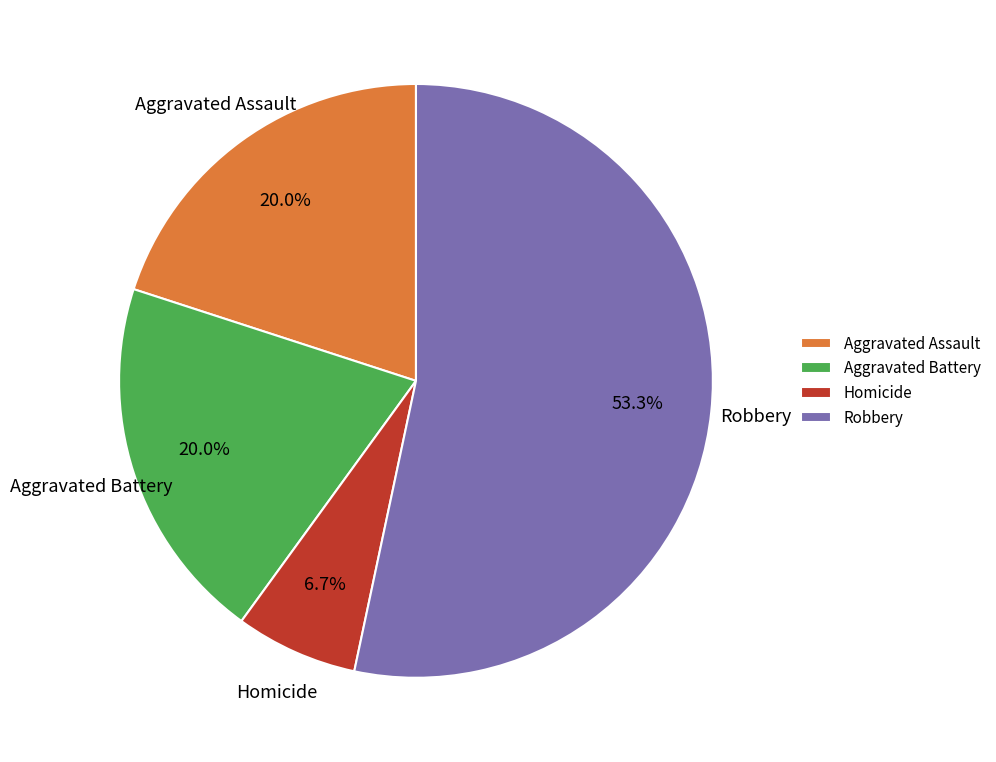

Is Robbery the majority of the pie?

Yes